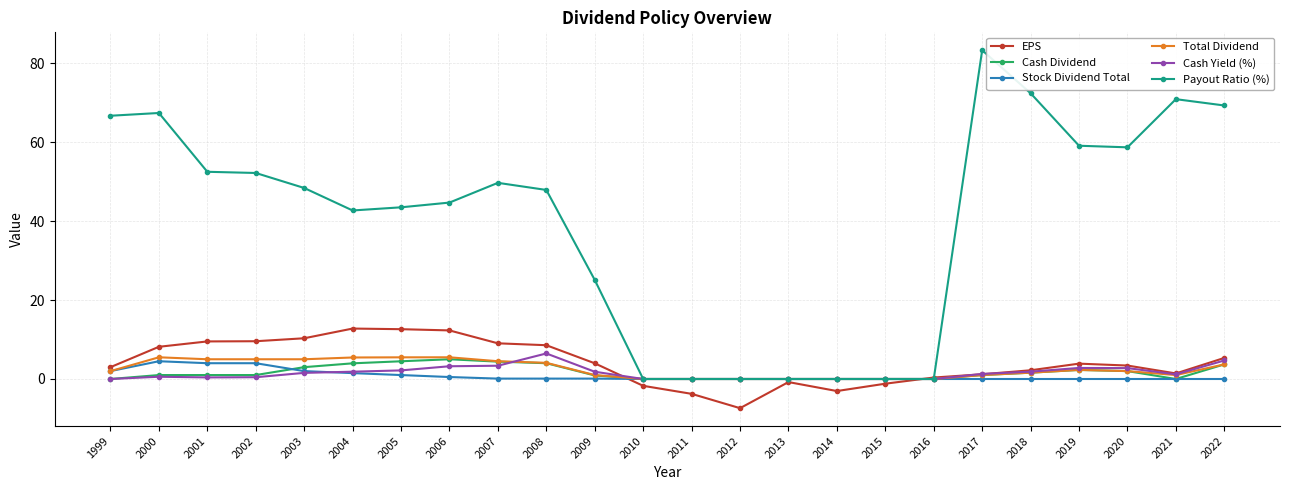

At how many categories does at least one series exceed 13?

17